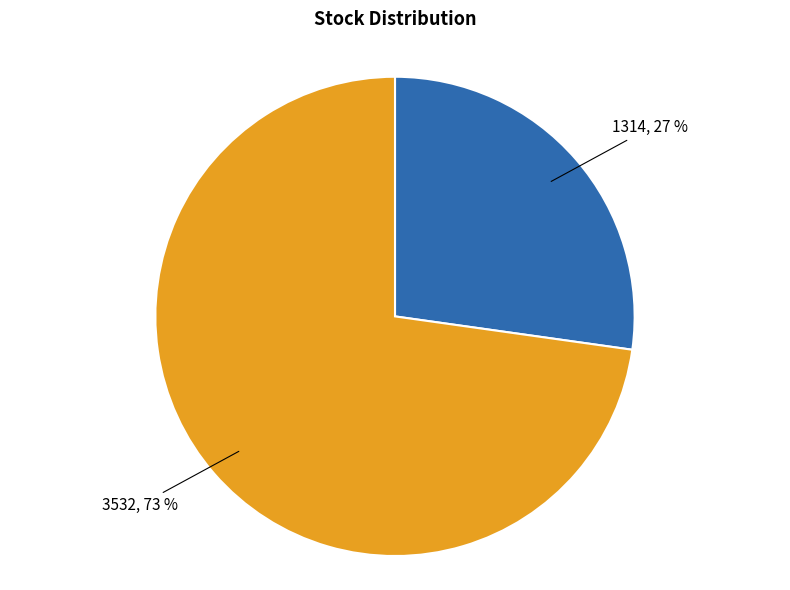

To the nearest percent, what is the average slice percentage?

50%